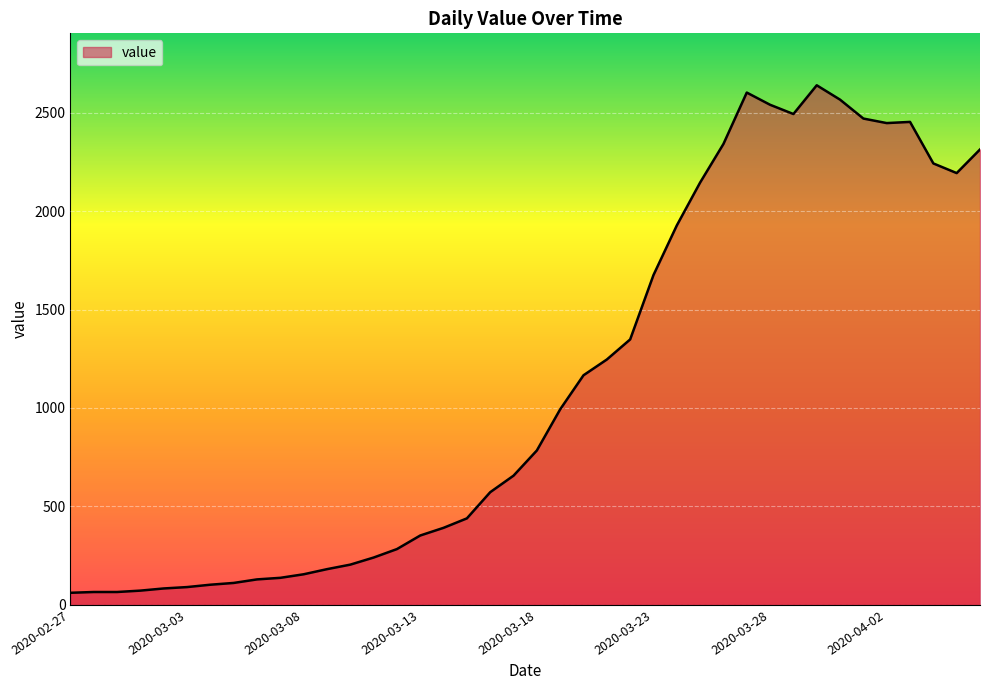

What is the maximum value shown in the chart?

2639